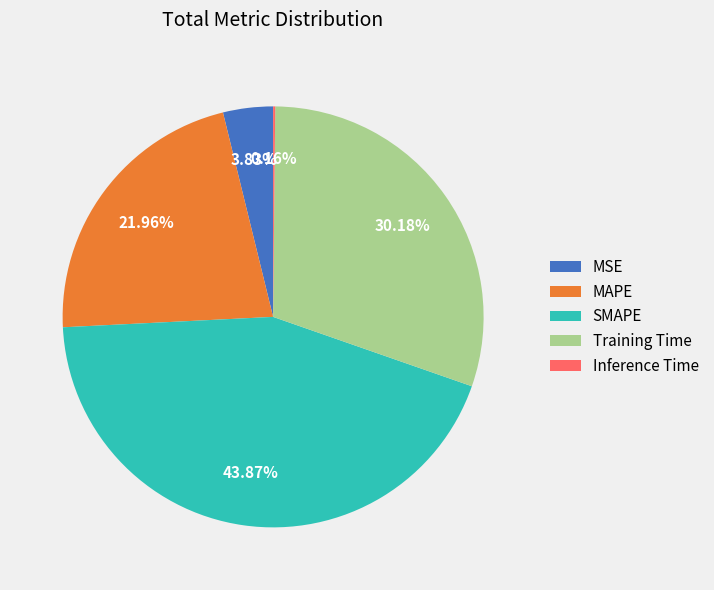

Does SMAPE account for over 50% of the chart?

No